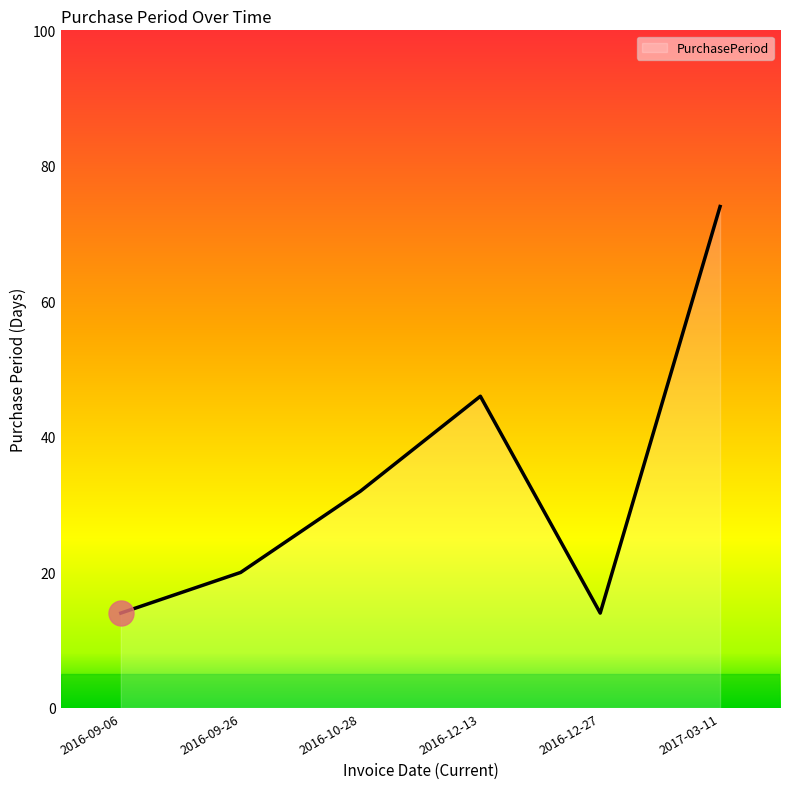

True or false: the data has more than 0 interior local peaks.

True